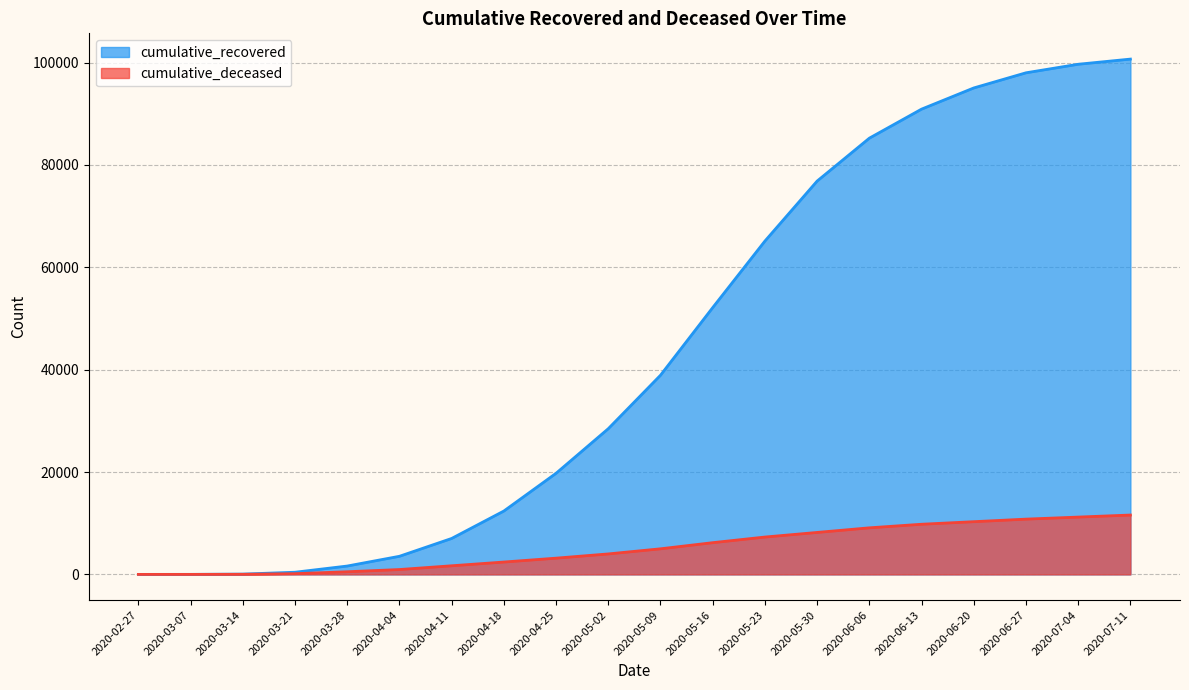

How many positive values does the cumulative_deceased series have?

19